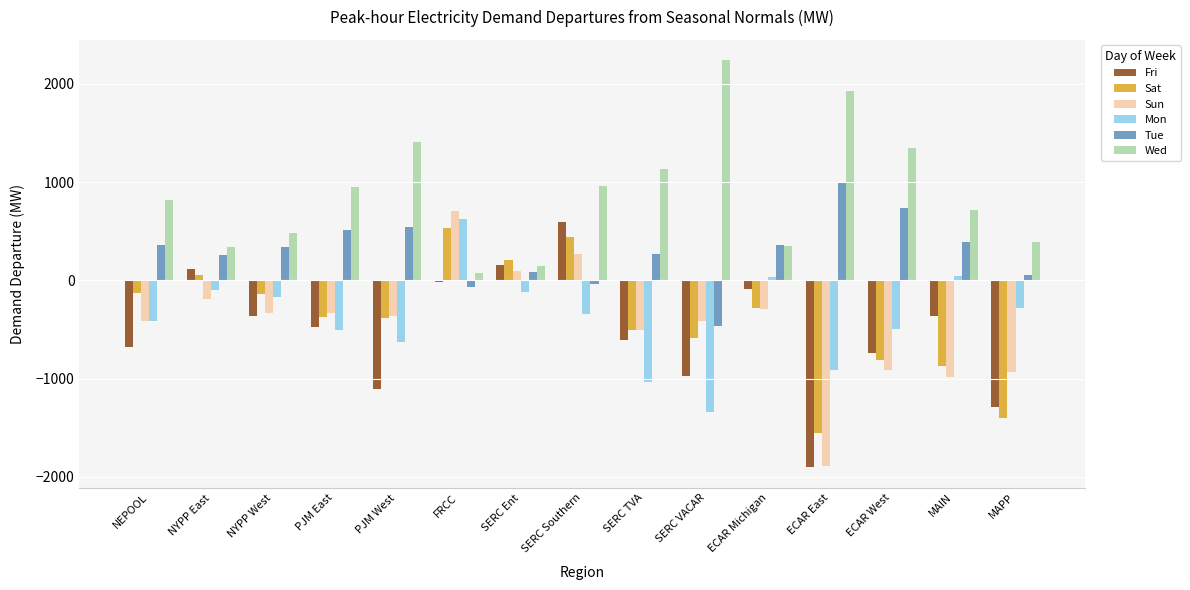

What are all the series names shown in the legend?

Fri, Sat, Sun, Mon, Tue, Wed